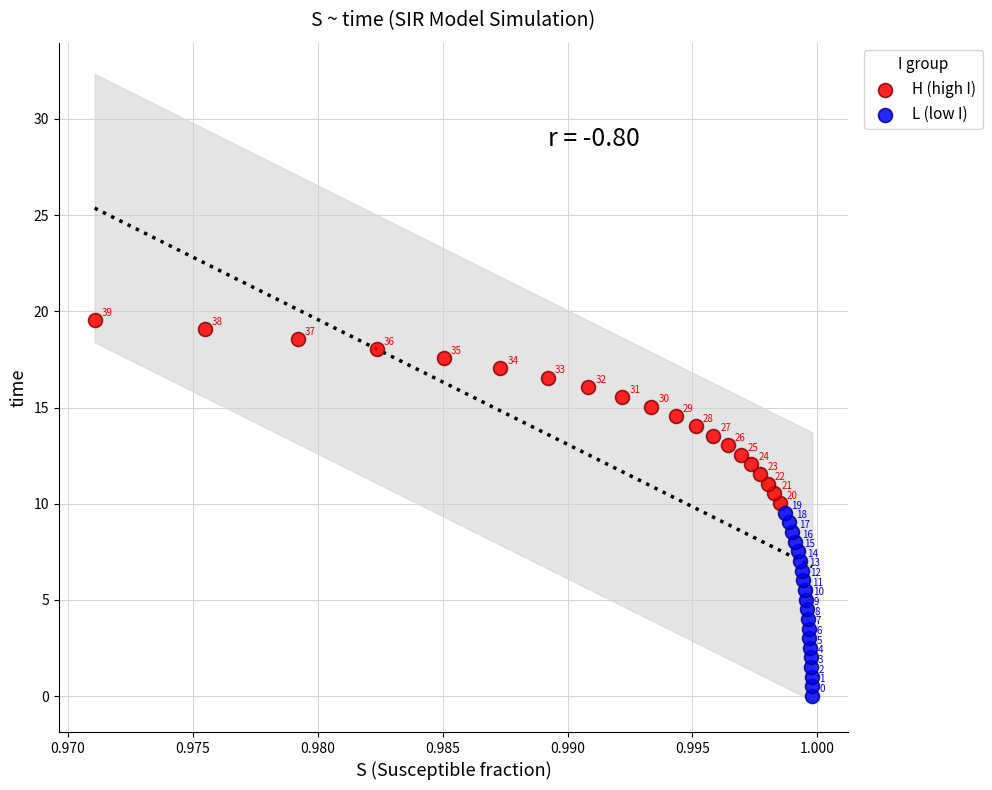

Which series contains the highest Y value?

H (high I)